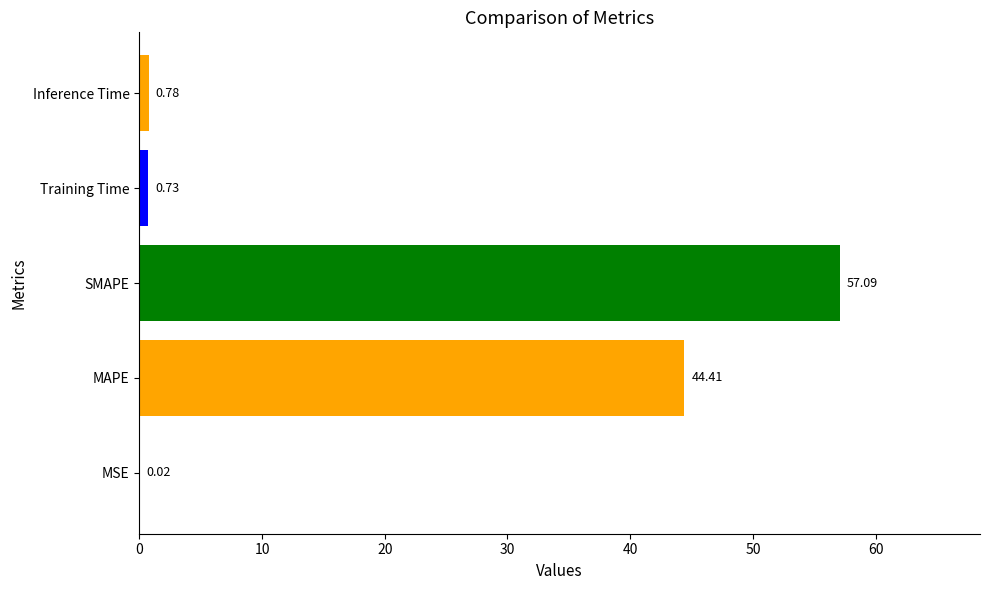

Is it true that the value at MAPE is 58.1?

False